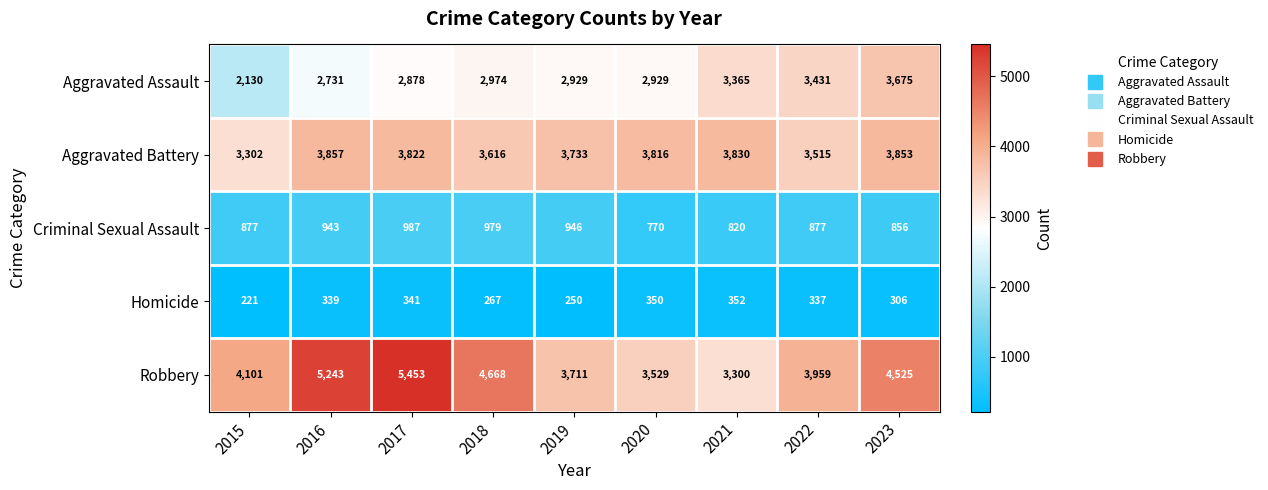

The Aggravated Battery series shows 3302 at 2015. True or false?

True